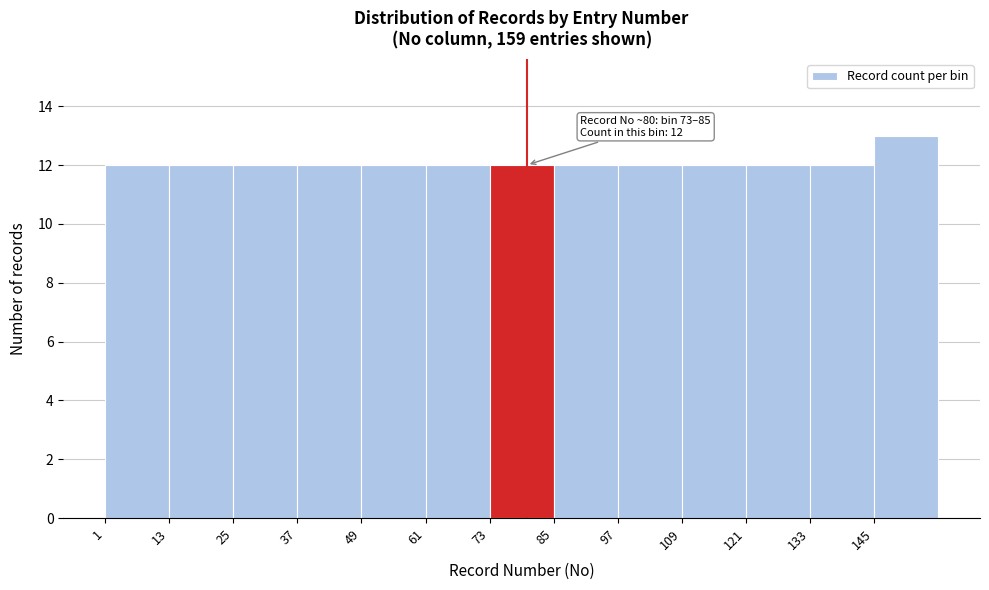

Over which range of the x-axis is the bar tallest?

145 to 157